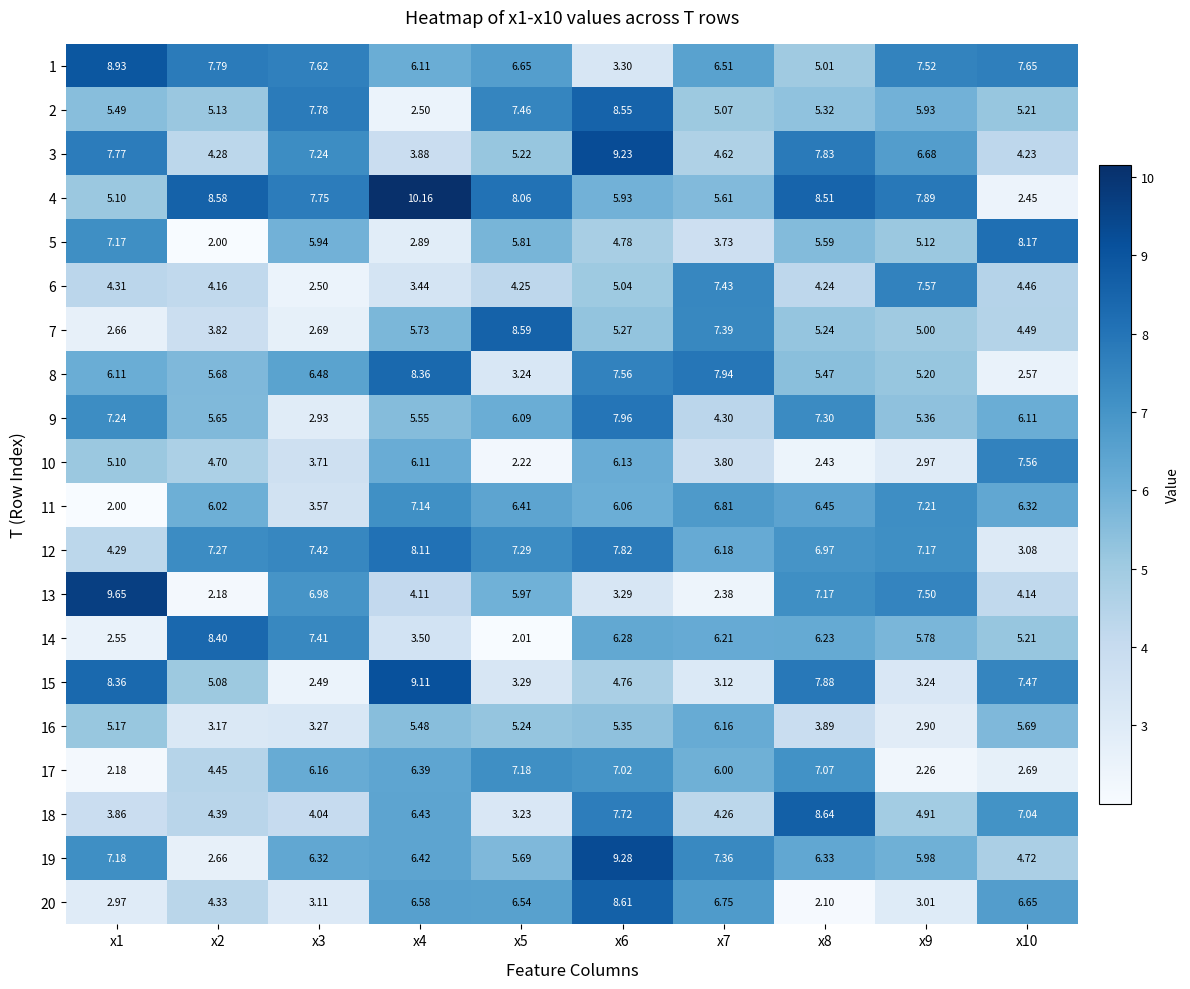

Which series has the widest spread of values?

4